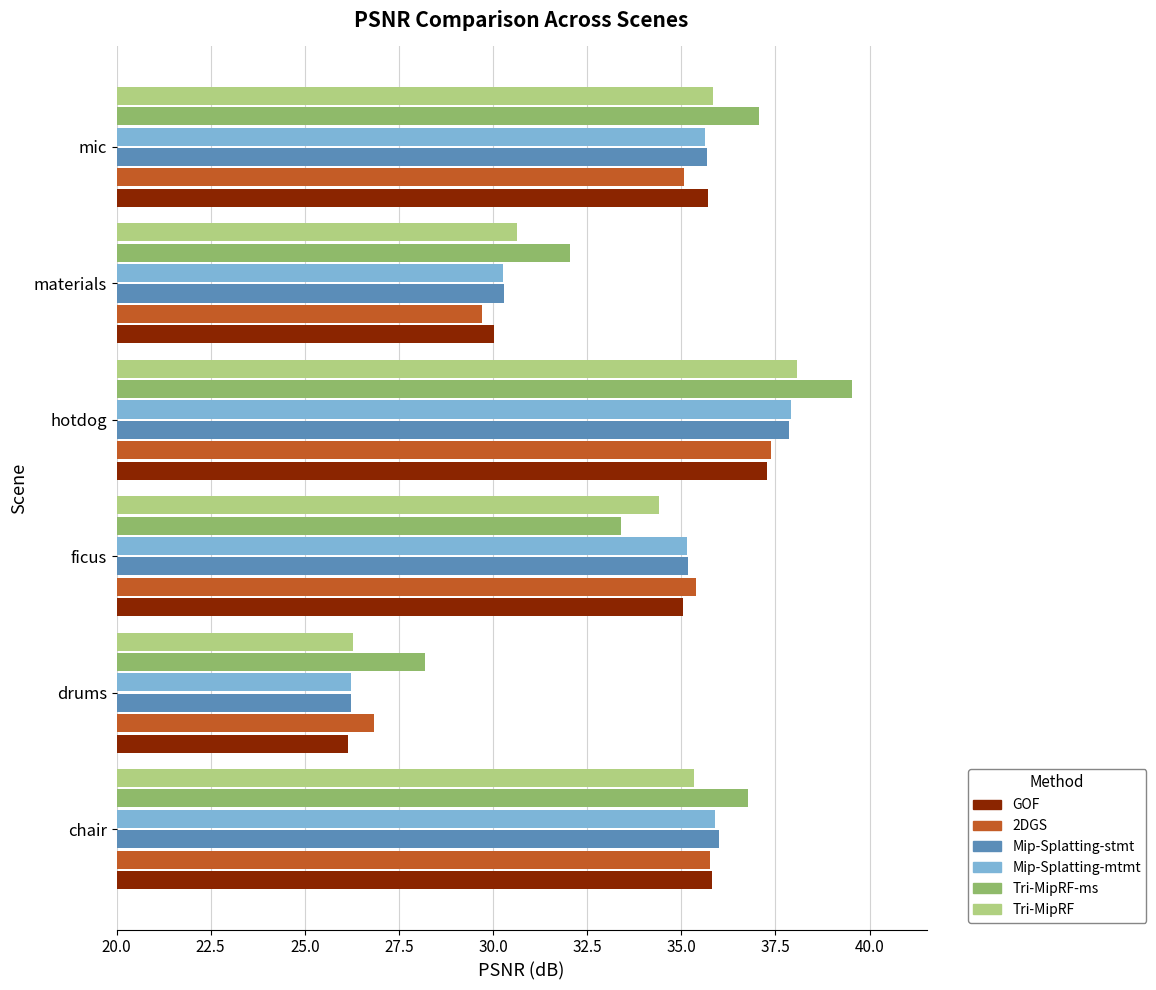

True or false: Tri-MipRF-ms has a value of 36.8 at chair.

True